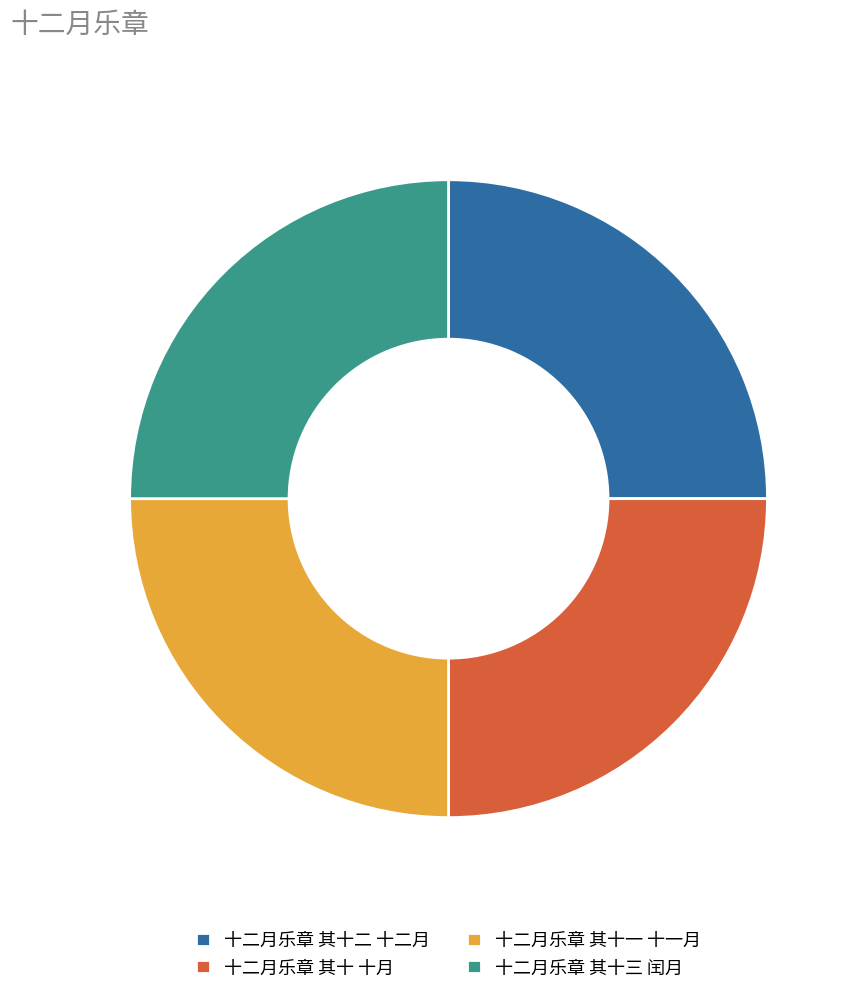

Is there any slice that represents more than half of the pie?

No